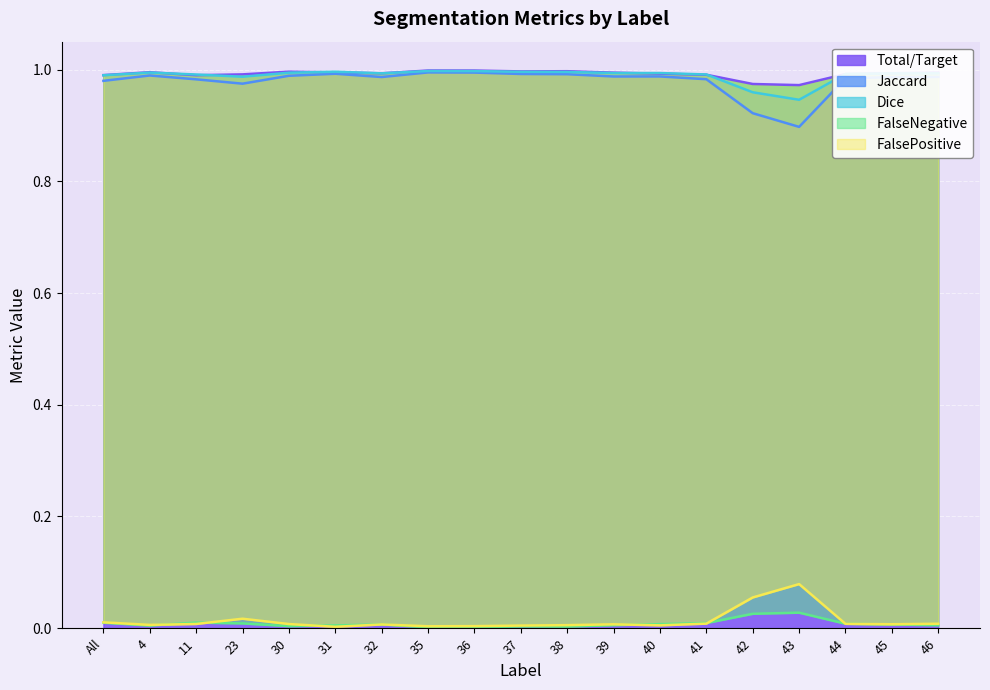

What is the difference between the second highest and second lowest values in the Jaccard series?

0.1